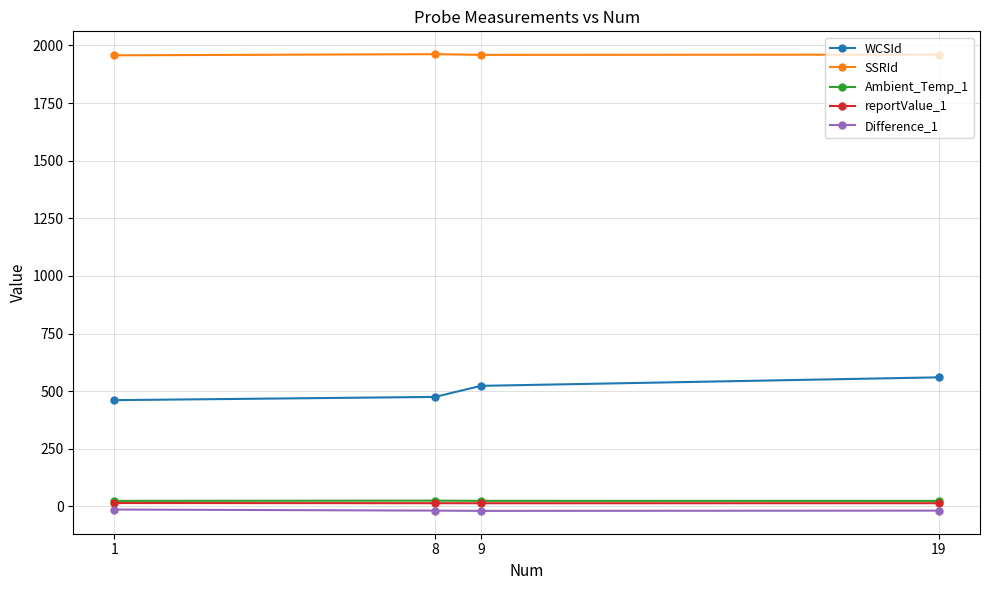

True or false: WCSId and Ambient_Temp_1 cross at least once.

False